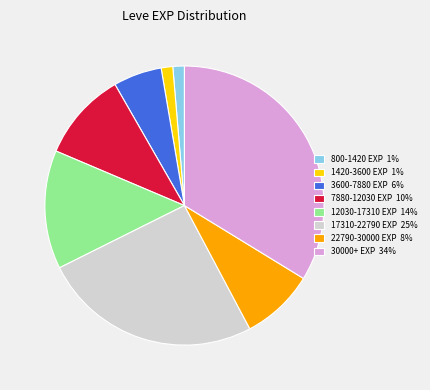

How many segments does this pie chart have?

8